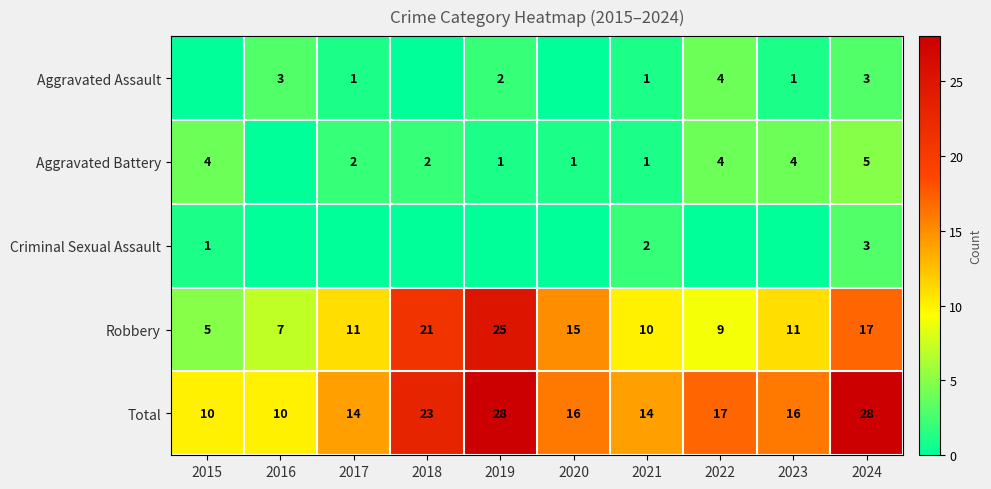

What is the sum of all Total values?

176